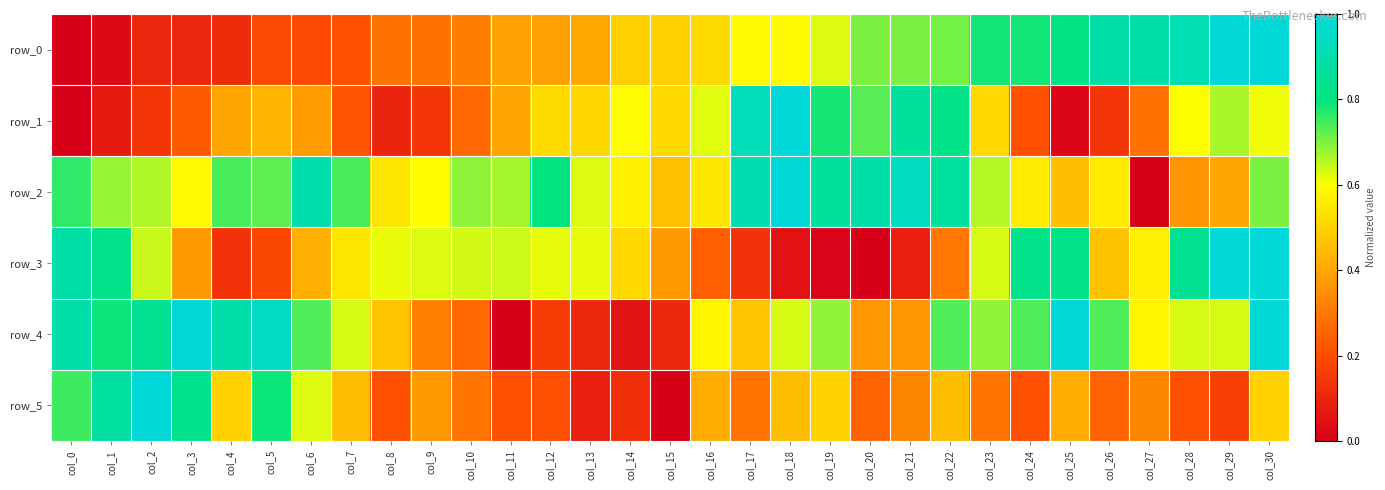

Which category has the highest value across all series?

col_30